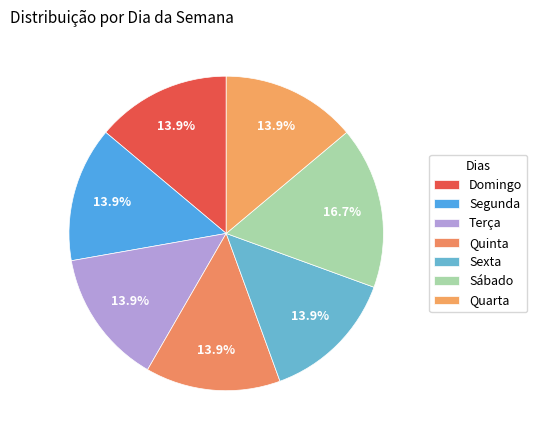

Which slice is the largest?

Sábado